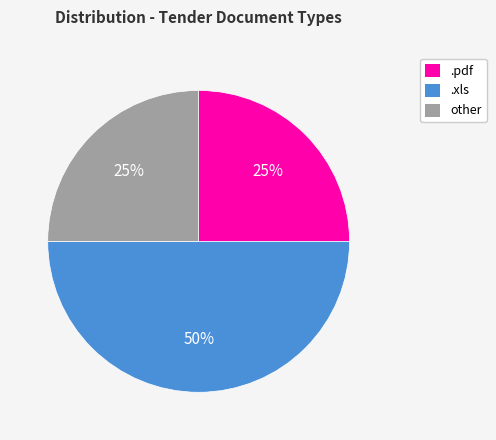

What percentage is the .pdf slice, to the nearest percent?

25%